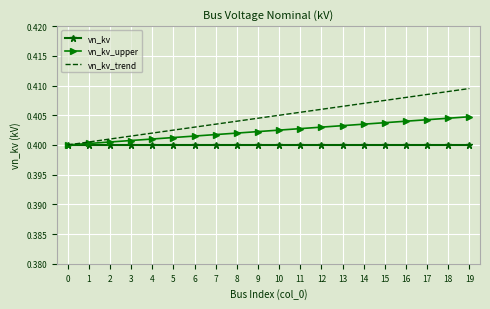

Which series changed the most between 5 and 17?

vn_kv_trend